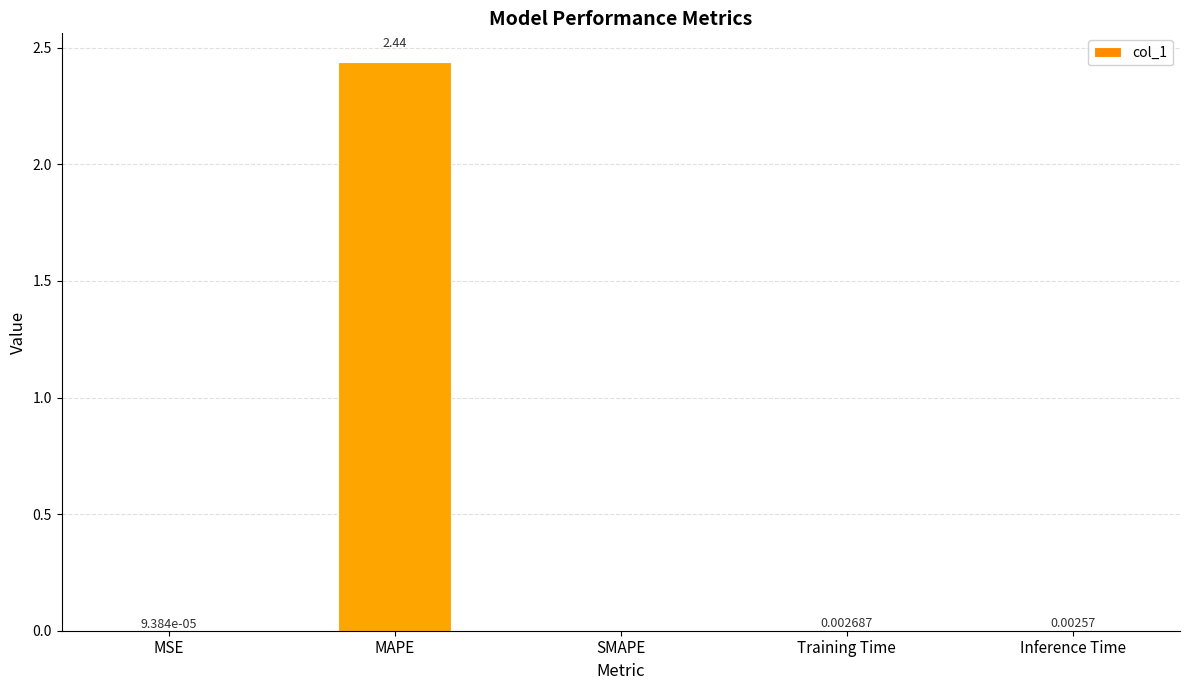

Count the number of values greater than 0.

4